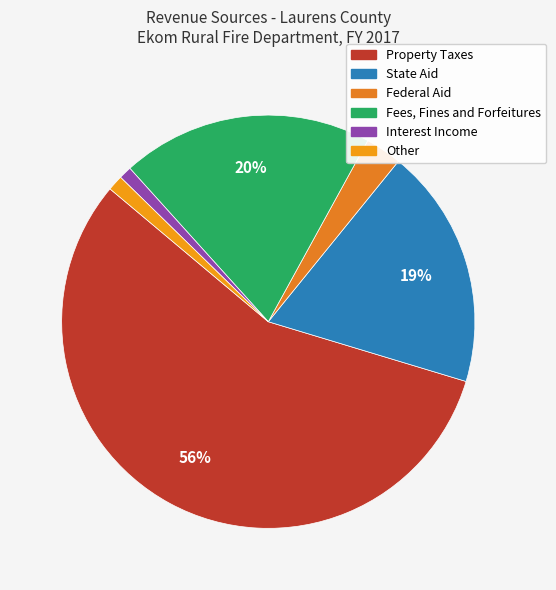

Is there a majority slice in this chart?

Yes